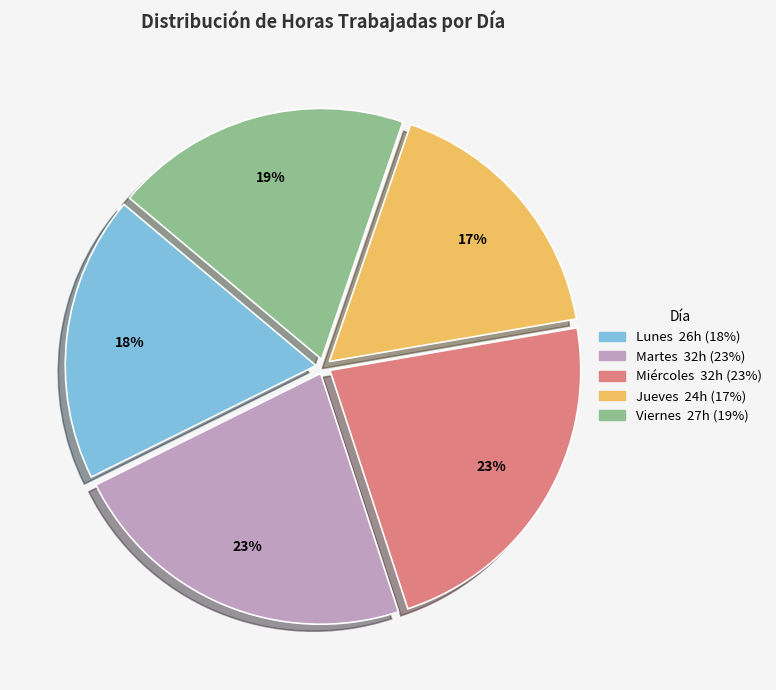

The Lunes slice represents 36% of the pie. True or false?

False